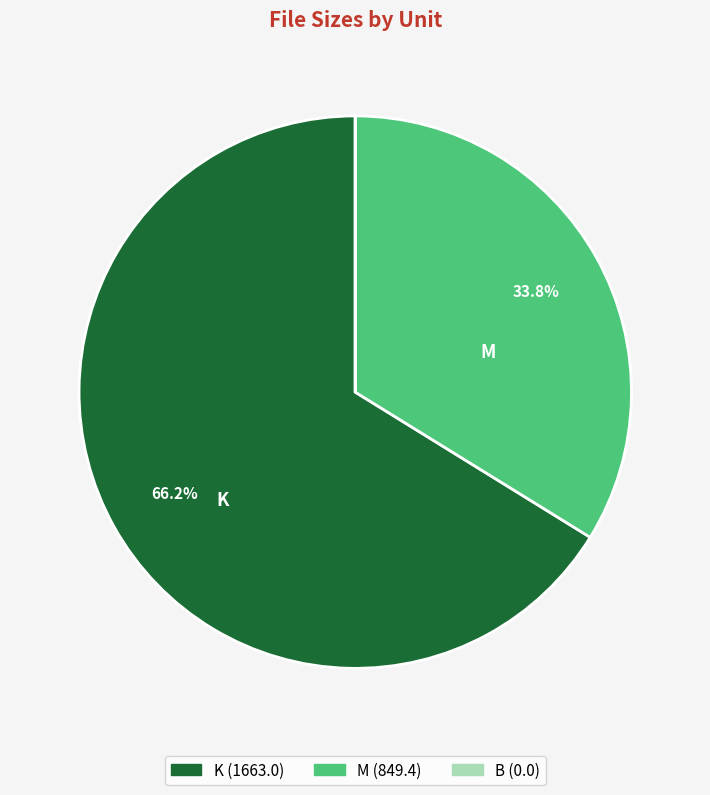

Is there a majority slice in this chart?

Yes